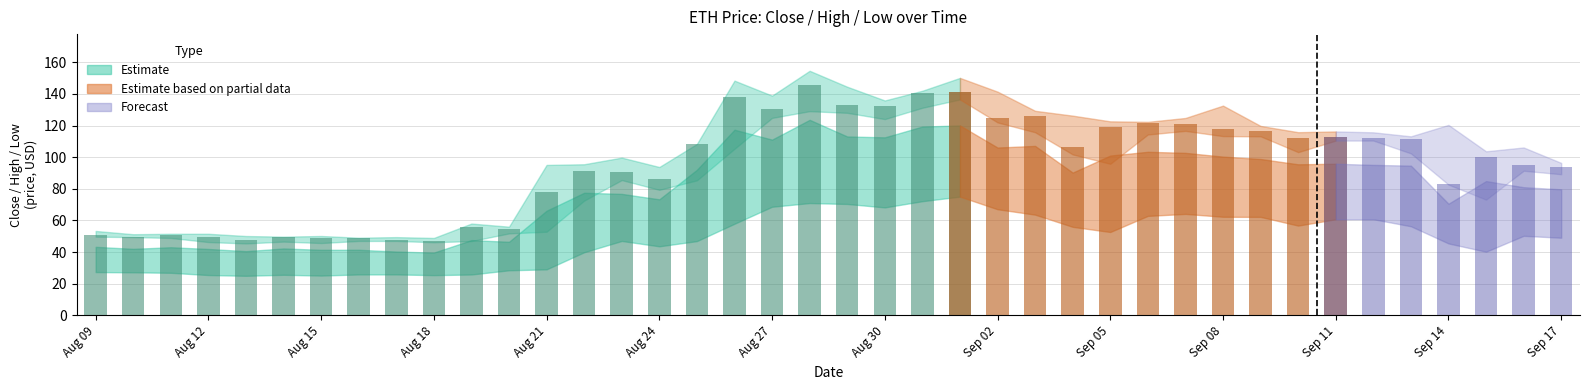

What is the total value across all series at 26?

460.4